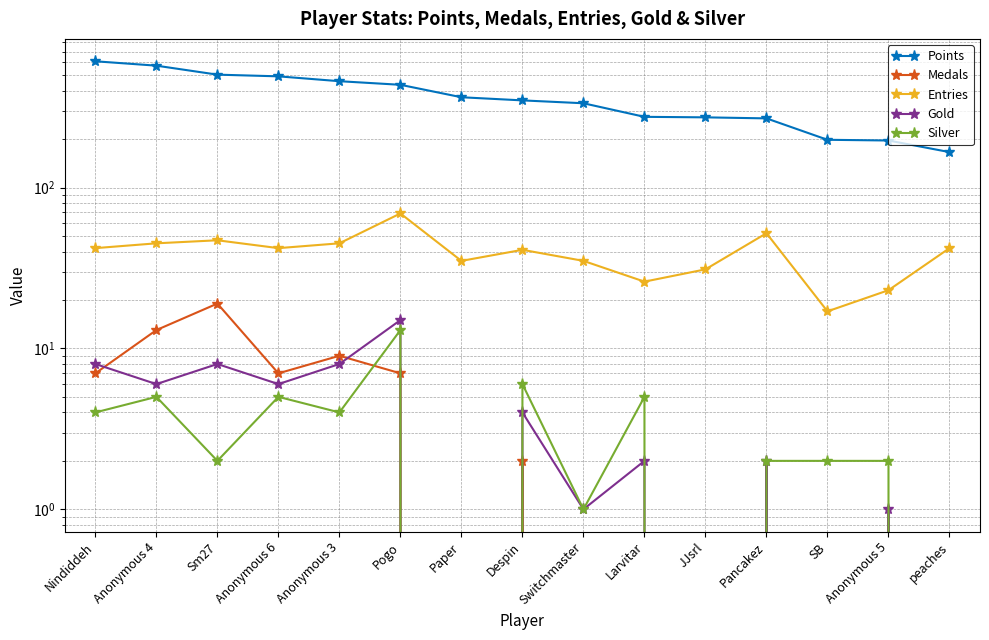

Is this an area chart (filled region under the line)?

No